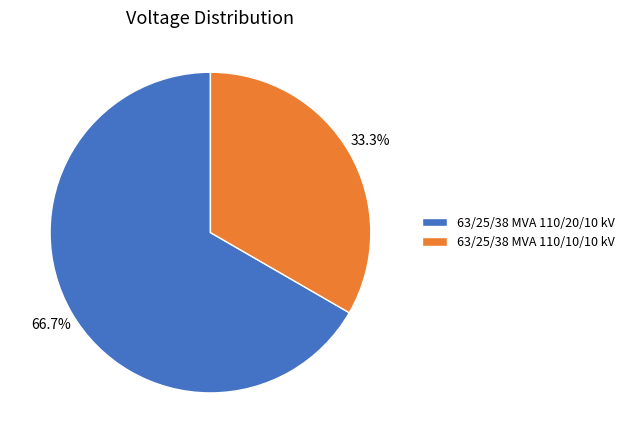

To the nearest percent, what is the difference between the largest and smallest slice percentages?

33%